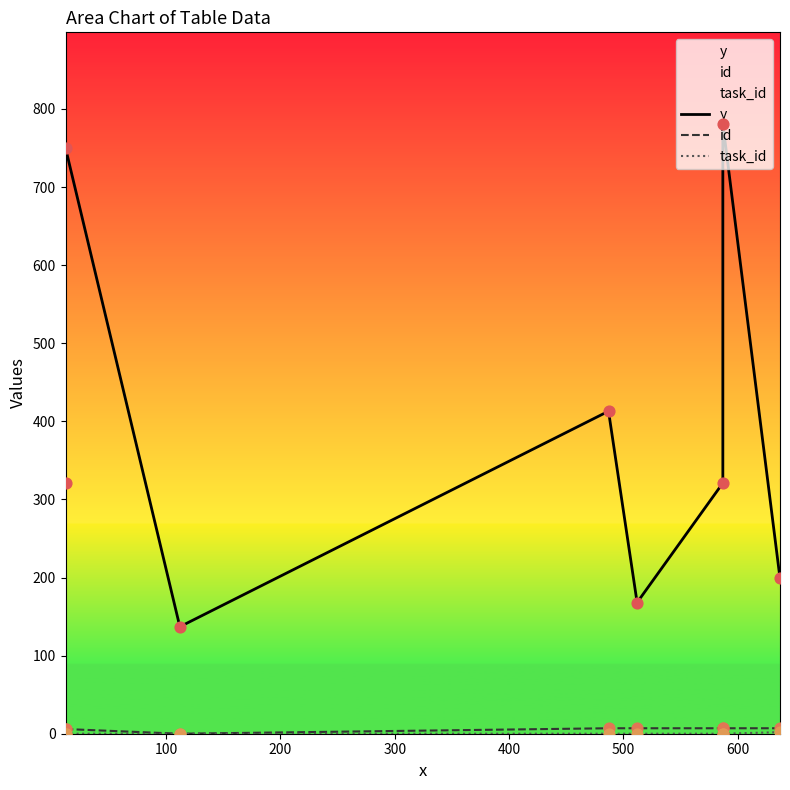

Which series has the largest total across all categories?

y